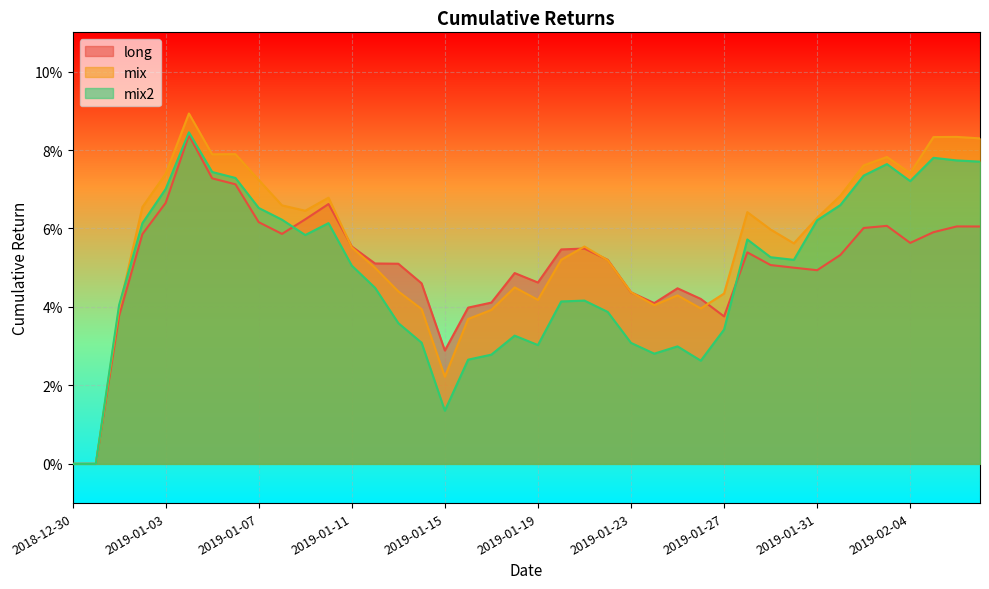

Which label corresponds to the largest value in the chart?

2019-01-04